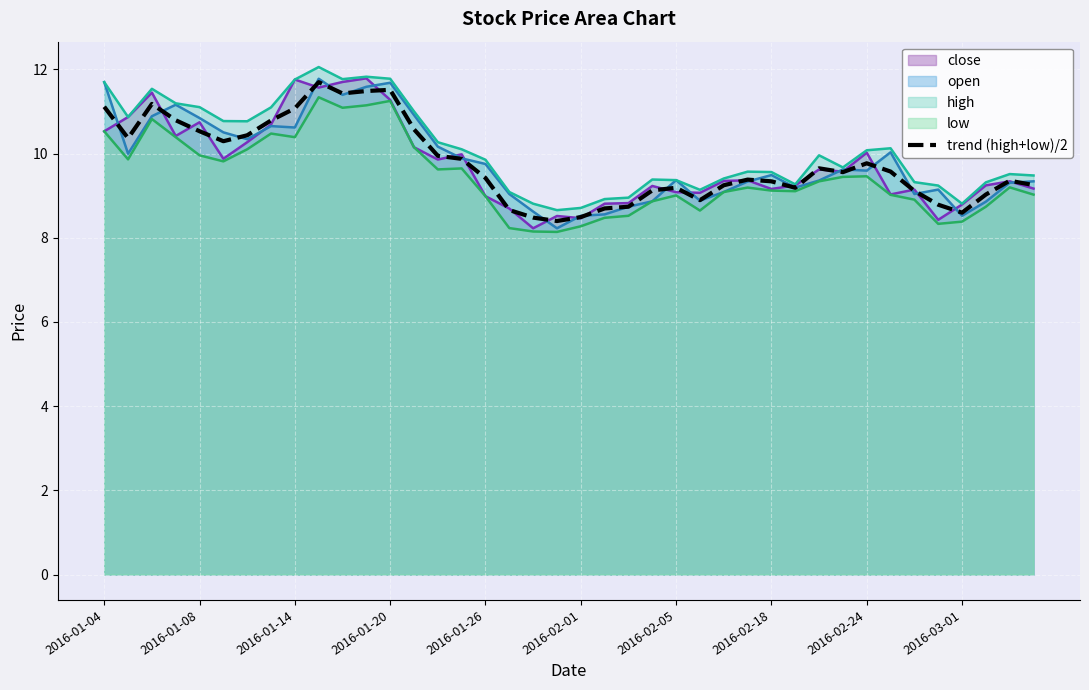

The value at 26 is 9.2. True or false?

True